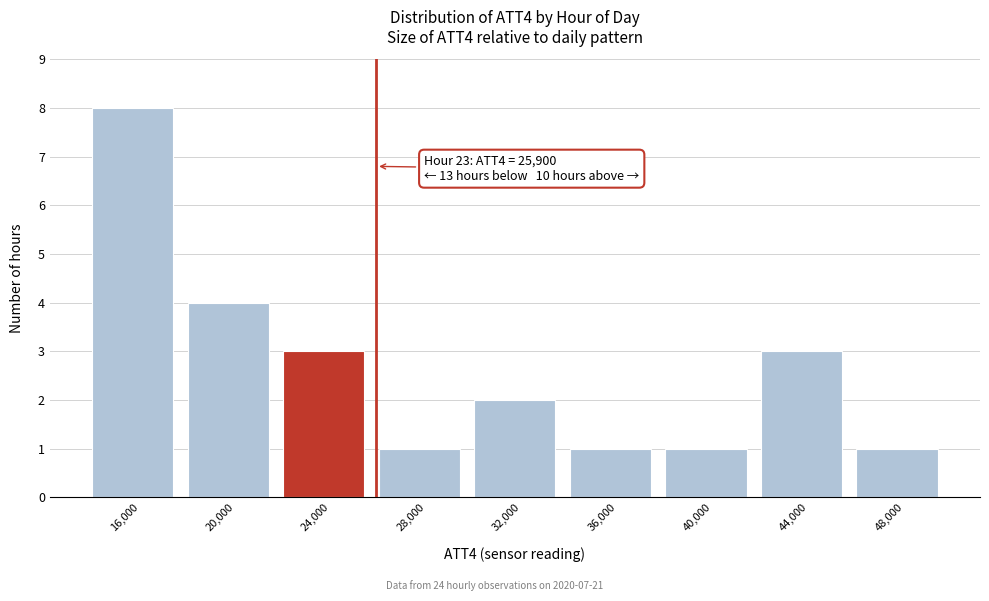

Over which range of the x-axis is the bar tallest?

14000 to 18000